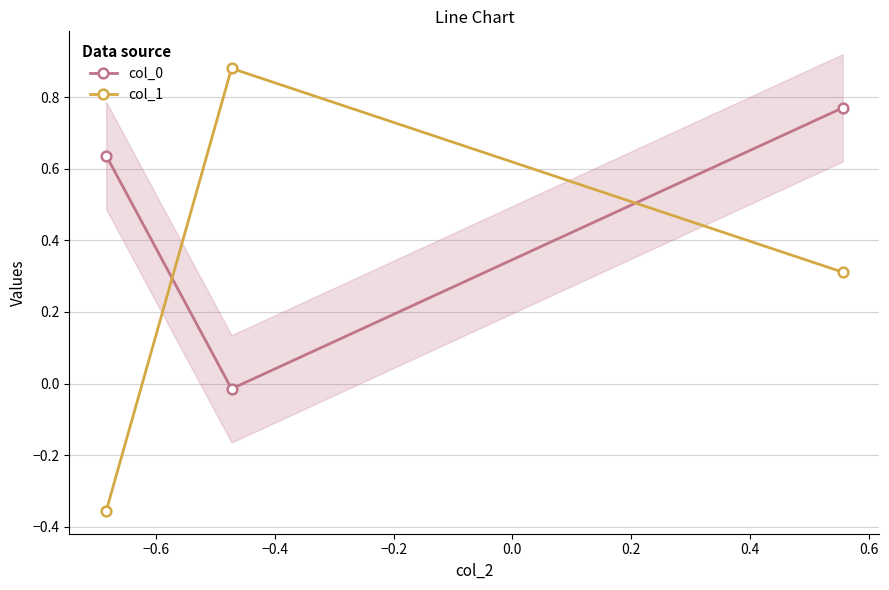

What is the sum of all col_1 values?

0.8